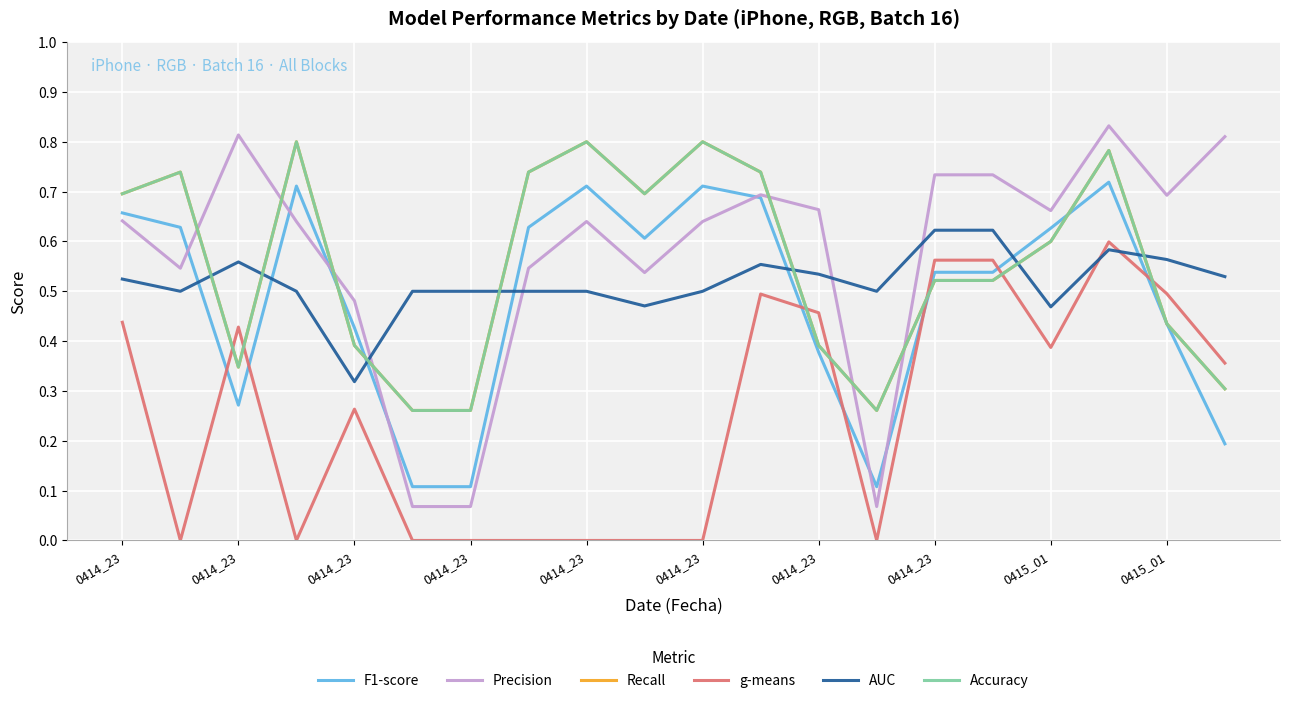

Is this an area chart (filled region under the line)?

No